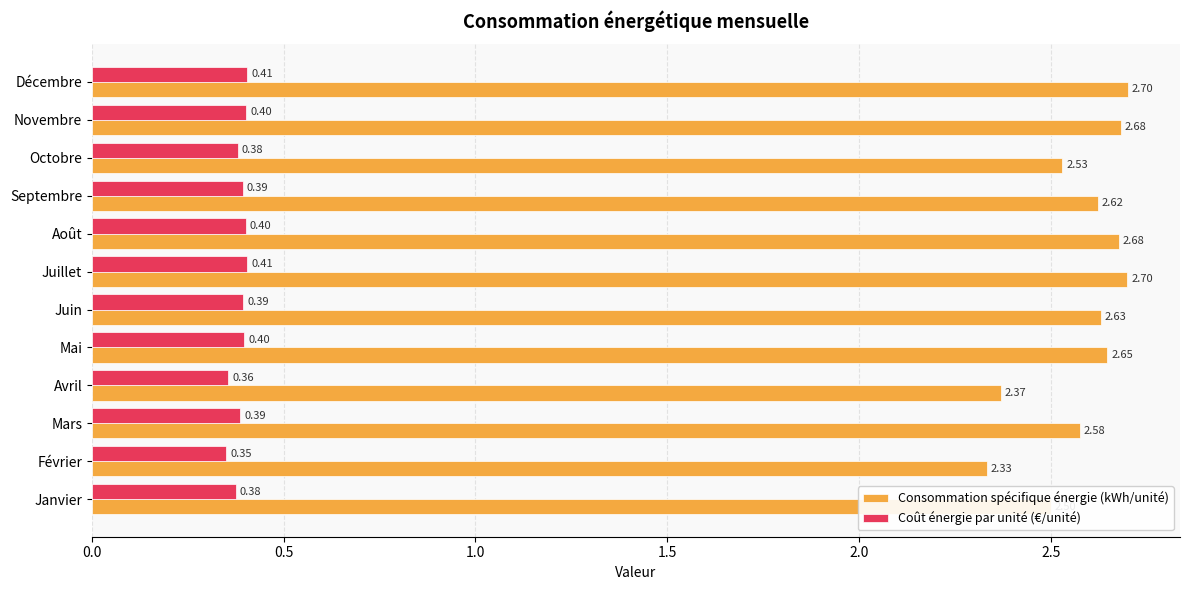

What is the maximum value for Coût énergie par unité (€/unité)?

0.4